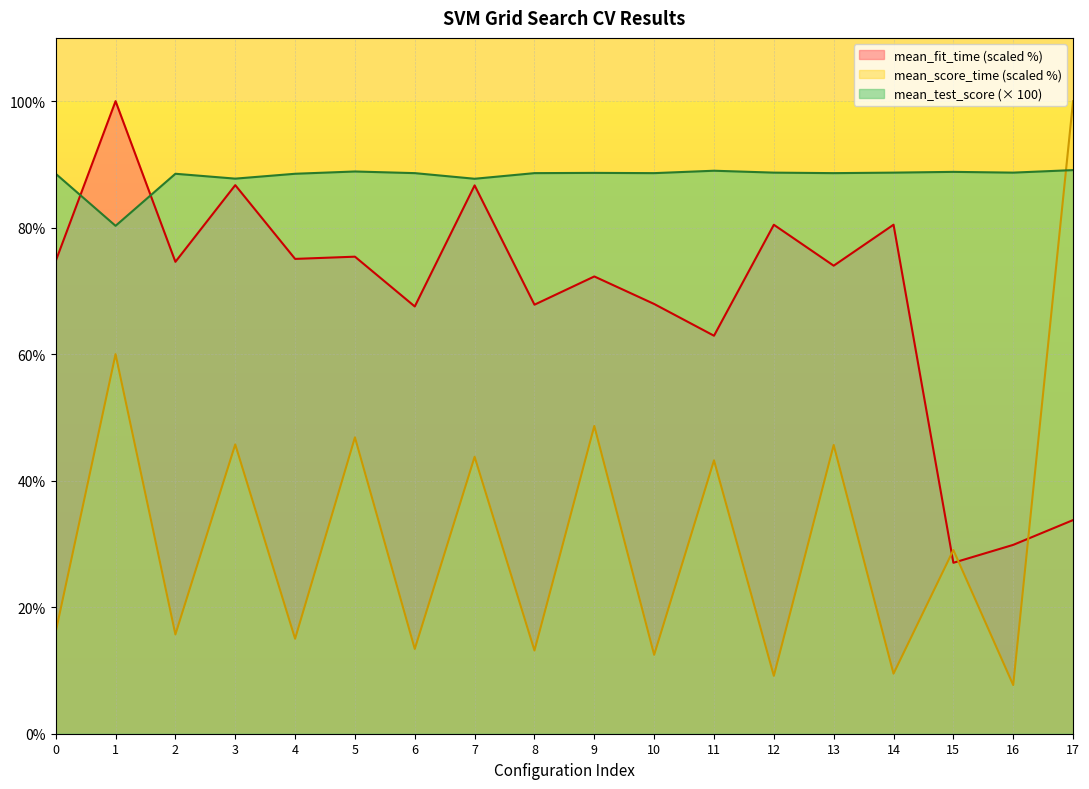

Reading left to right, list all the values displayed in this chart.

mean_fit_time: 0=74.7	1=100.0	2=74.6	3=86.7	4=75.1	5=75.4	6=67.5	7=86.7	8=67.8	9=72.3	10=67.9	11=62.9	12=80.5	13=74.0	14=80.5	15=27.0	16=29.9	17=33.8
mean_score_time: 0=16.1	1=60.0	2=15.7	3=45.7	4=15.0	5=46.9	6=13.4	7=43.8	8=13.2	9=48.7	10=12.5	11=43.2	12=9.2	13=45.6	14=9.5	15=29.0	16=7.7	17=100.0
mean_test_score: 0=88.5	1=80.3	2=88.5	3=87.8	4=88.5	5=88.9	6=88.6	7=87.7	8=88.6	9=88.7	10=88.6	11=89.0	12=88.7	13=88.6	14=88.7	15=88.8	16=88.7	17=89.1